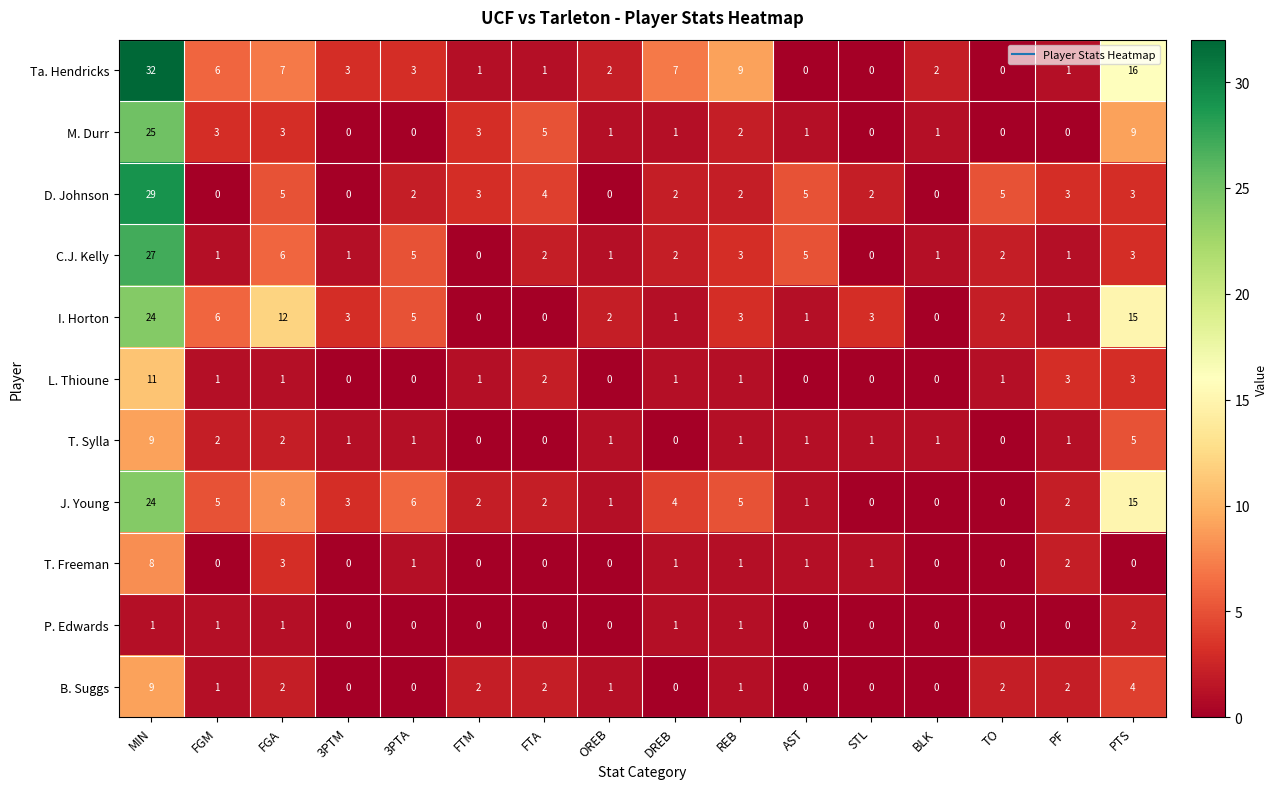

How many series are shown in this chart?

11